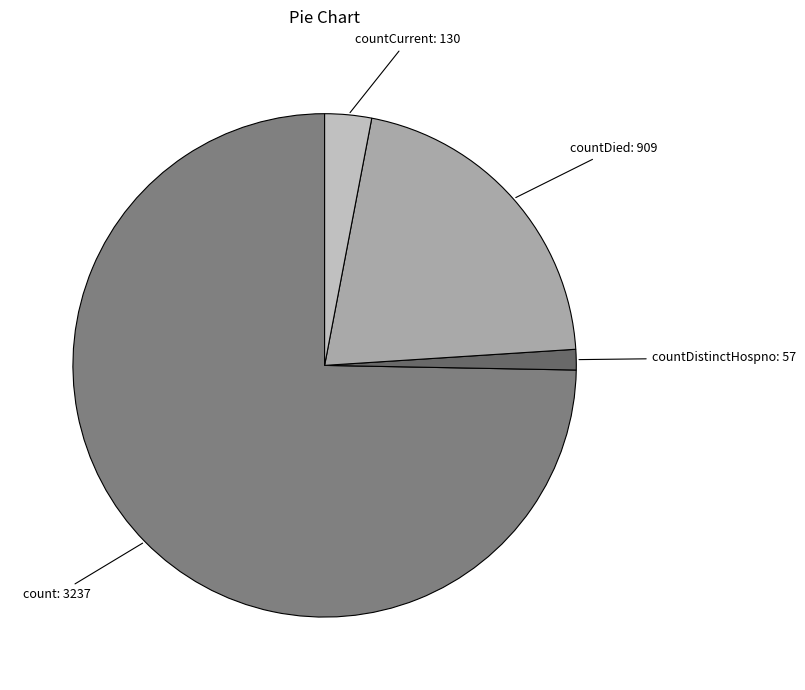

Is there any slice that represents more than half of the pie?

Yes